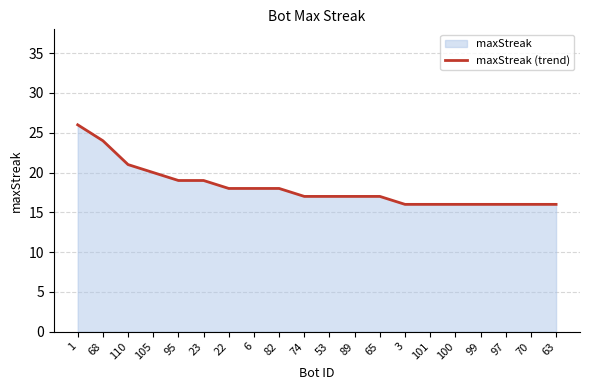

Rank the categories by value from lowest to highest.

3, 101, 100, 99, 97, 70, 63, 74, 53, 89, 65, 22, 6, 82, 95, 23, 105, 110, 68, 1